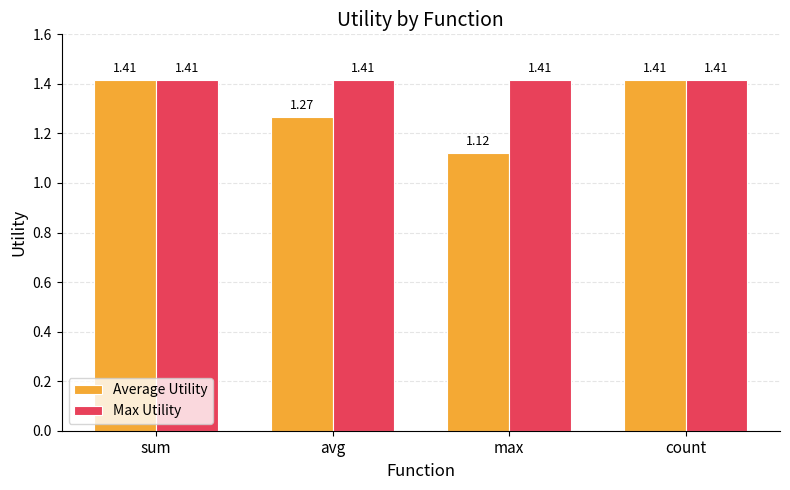

What is the total value across all series at max?

2.5